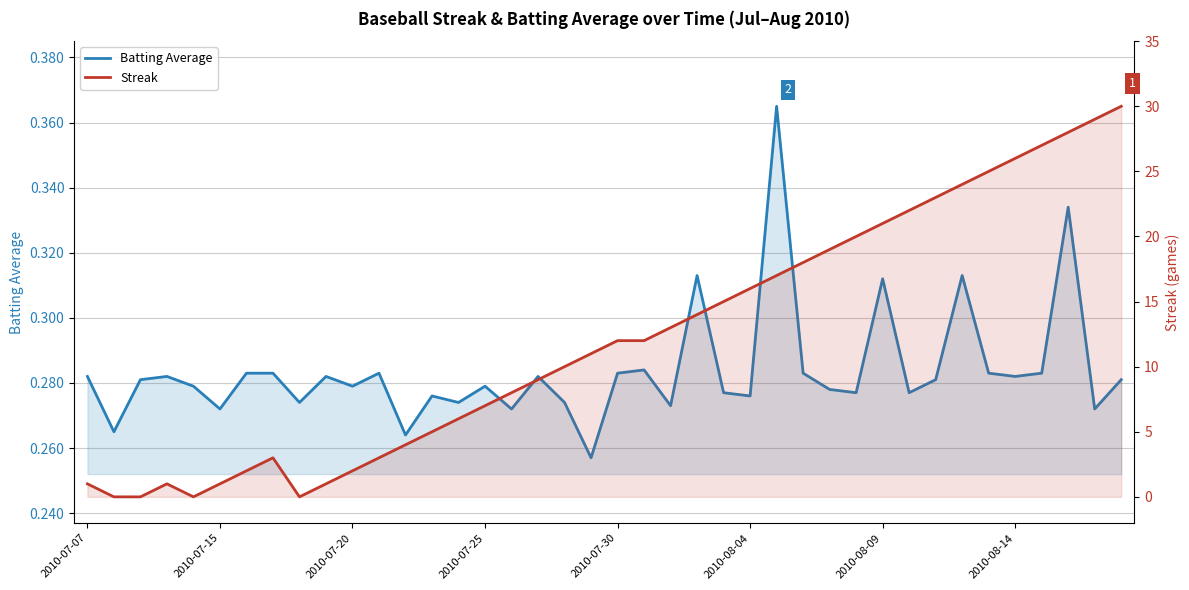

True or false: Streak has more than 2 points higher than both neighbors.

False